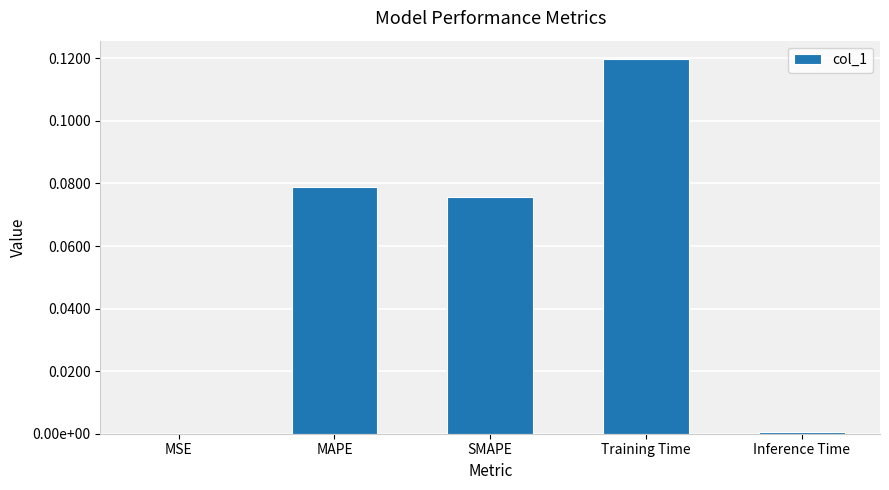

What is the label of the 4th bar from the right?

MAPE